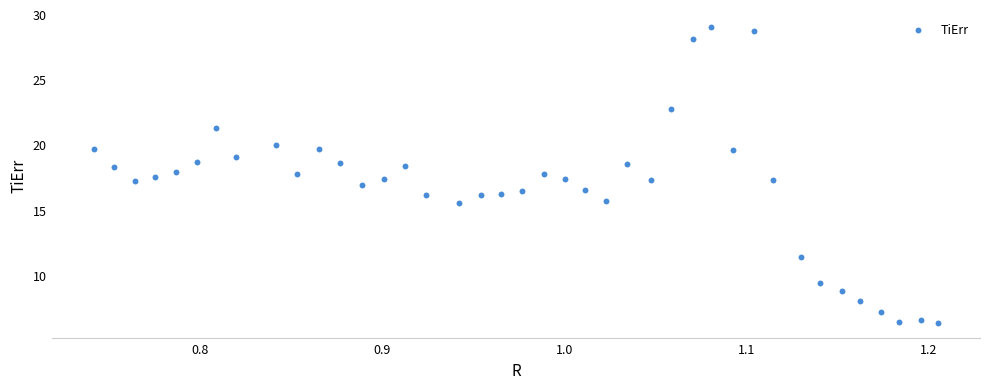

What is the range of X values (max minus min)?

0.5